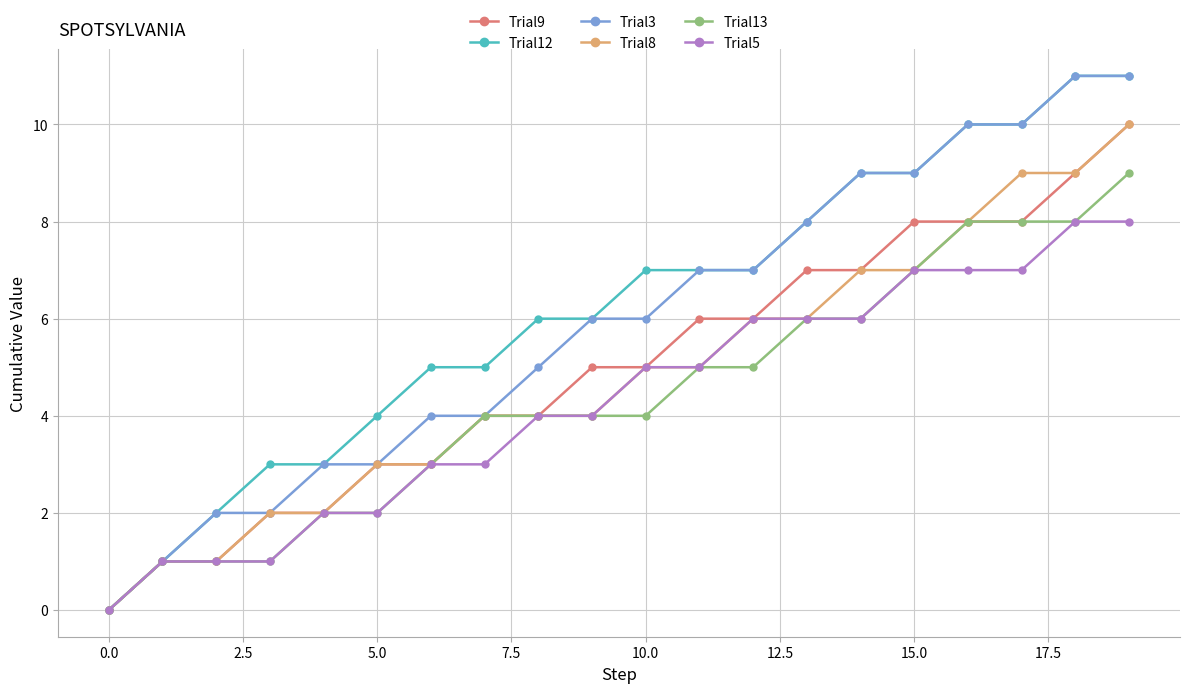

What is the maximum value shown in the chart?

11